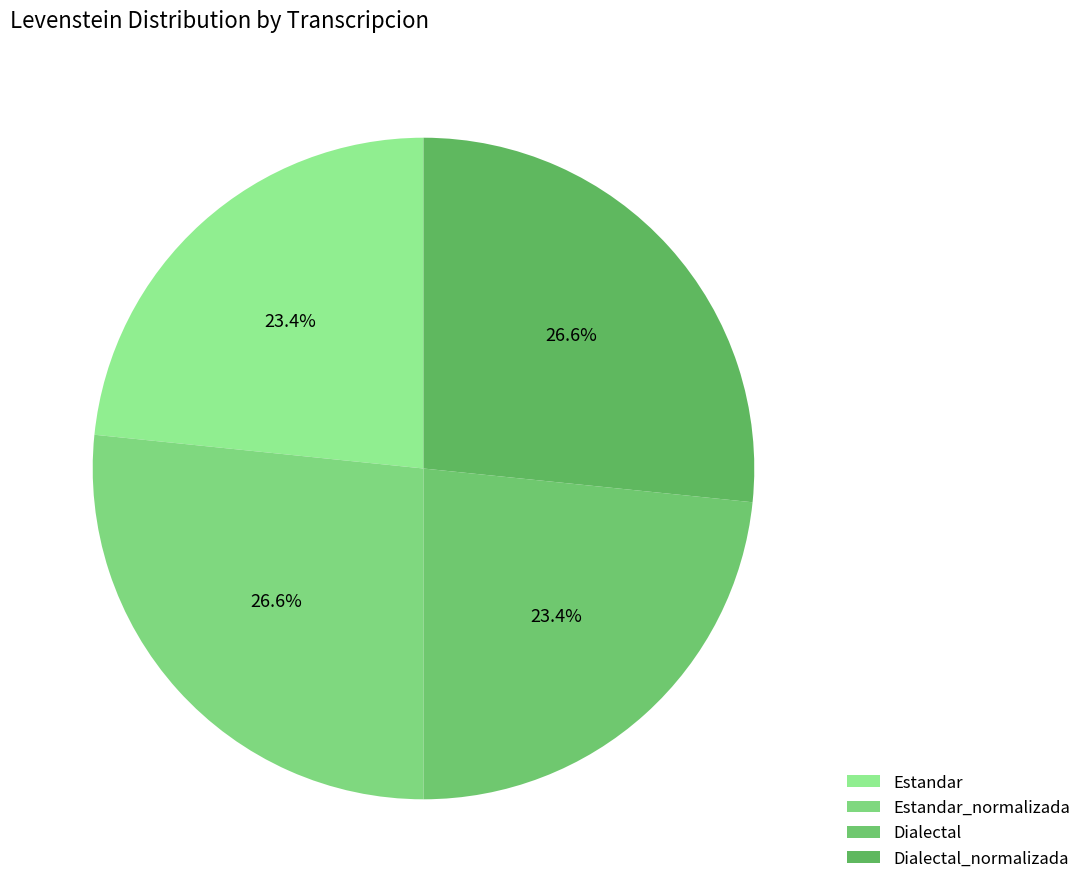

To the nearest percent, what percentage of the pie is Dialectal_normalizada?

27%